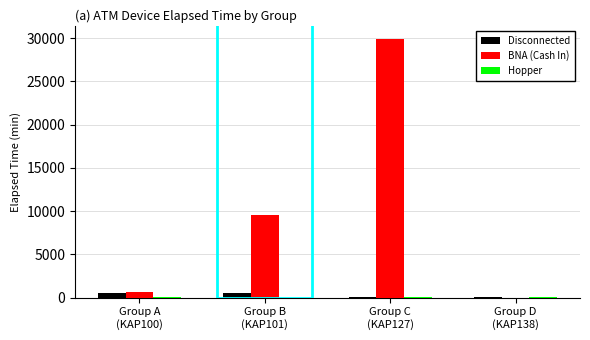

What is the maximum value shown in the chart?

29940.0